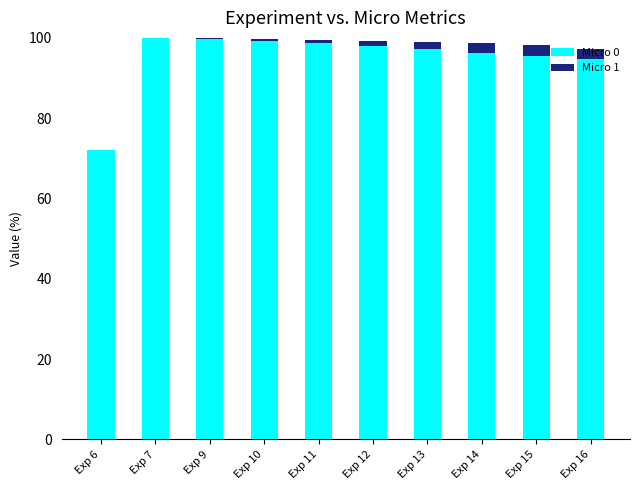

What is the sum of the Micro 0 values at Exp 7 and Exp 16?

194.7